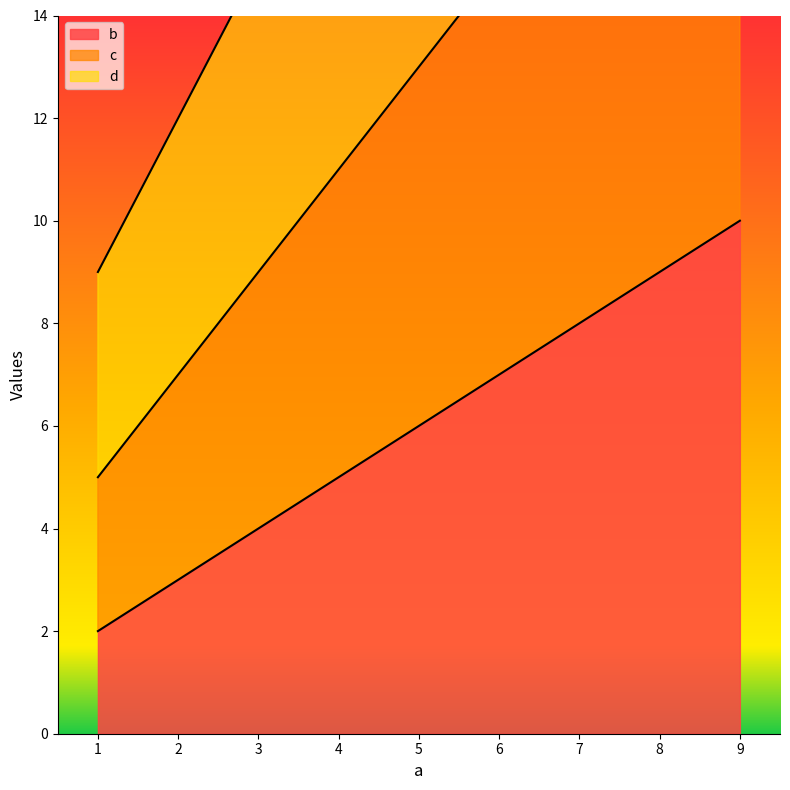

At 5, list the series in order from smallest to largest.

b, c, d